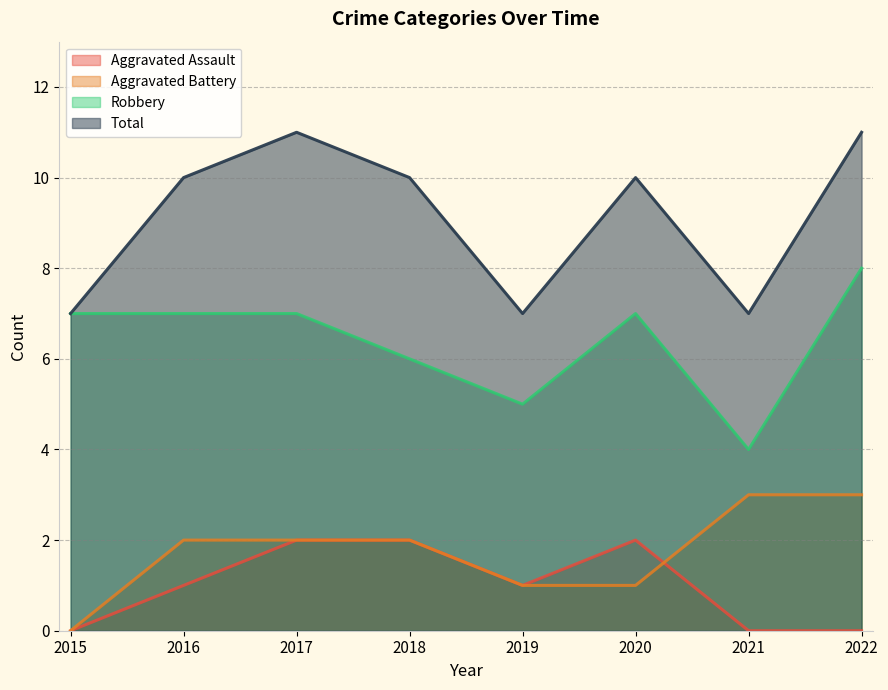

How many lines are shown in the chart?

4